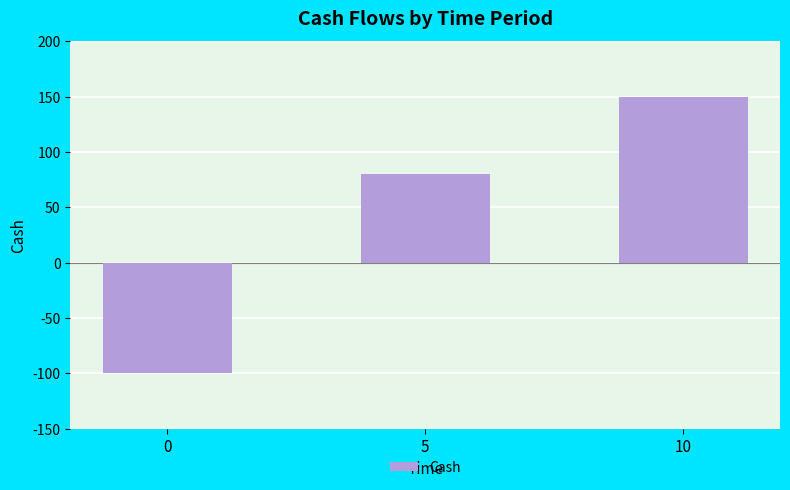

What is the average value?

43